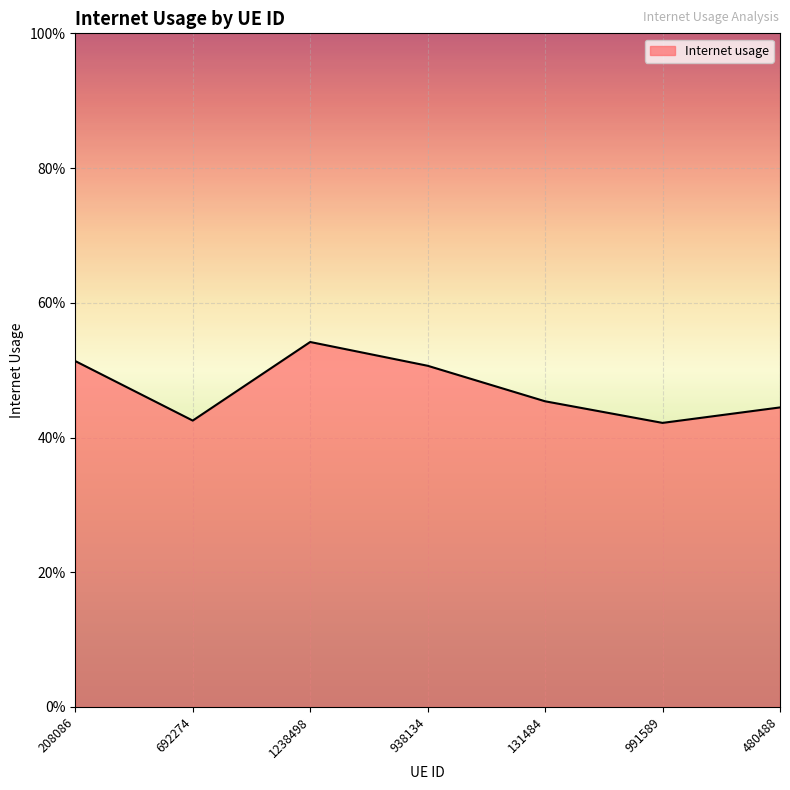

True or false: the data shows 0.3 at 991589.

False